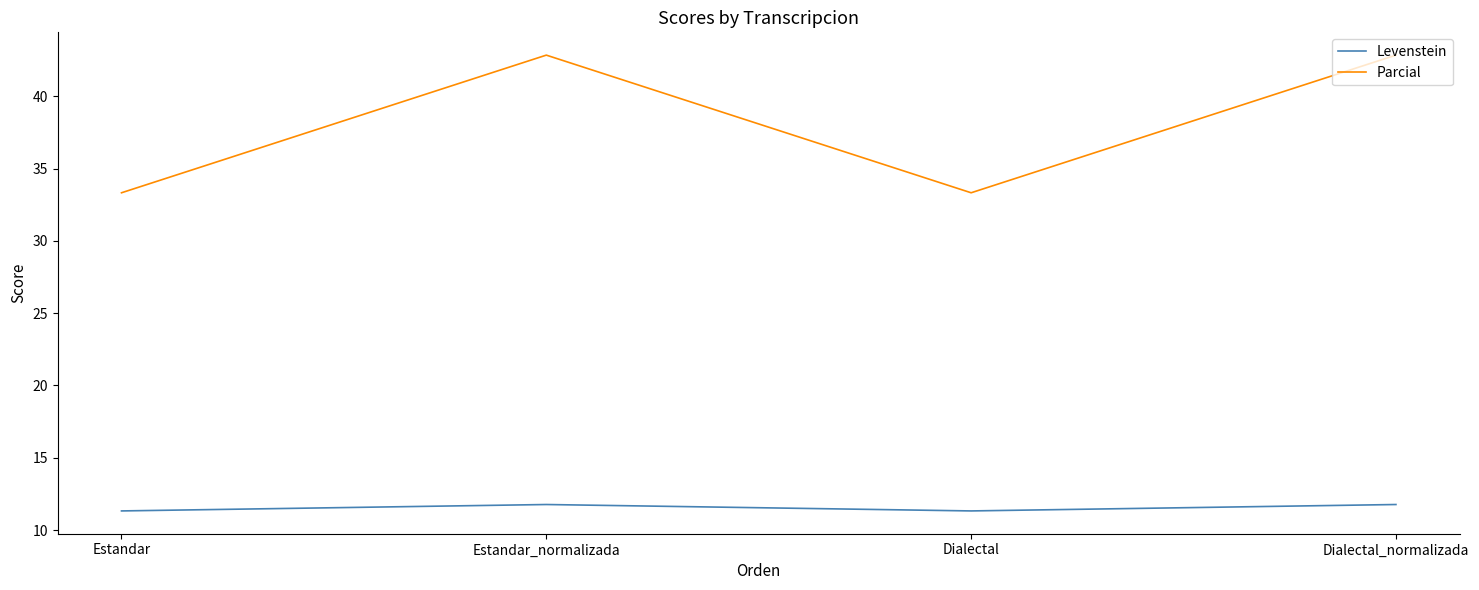

Rank the series at Estandar_normalizada from lowest to highest value.

Levenstein, Parcial